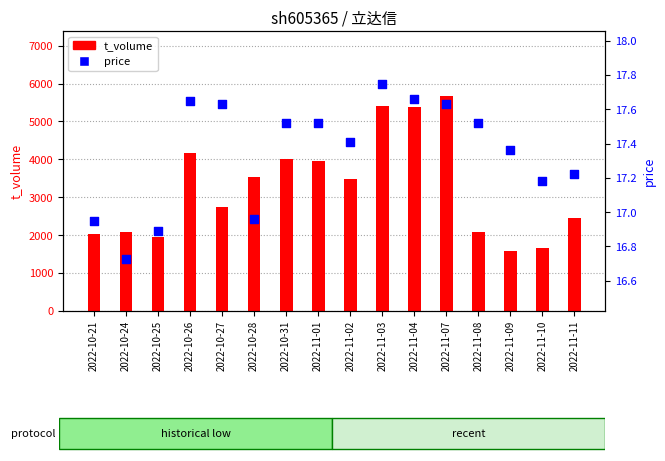

Which series contains the lowest Y value?

price